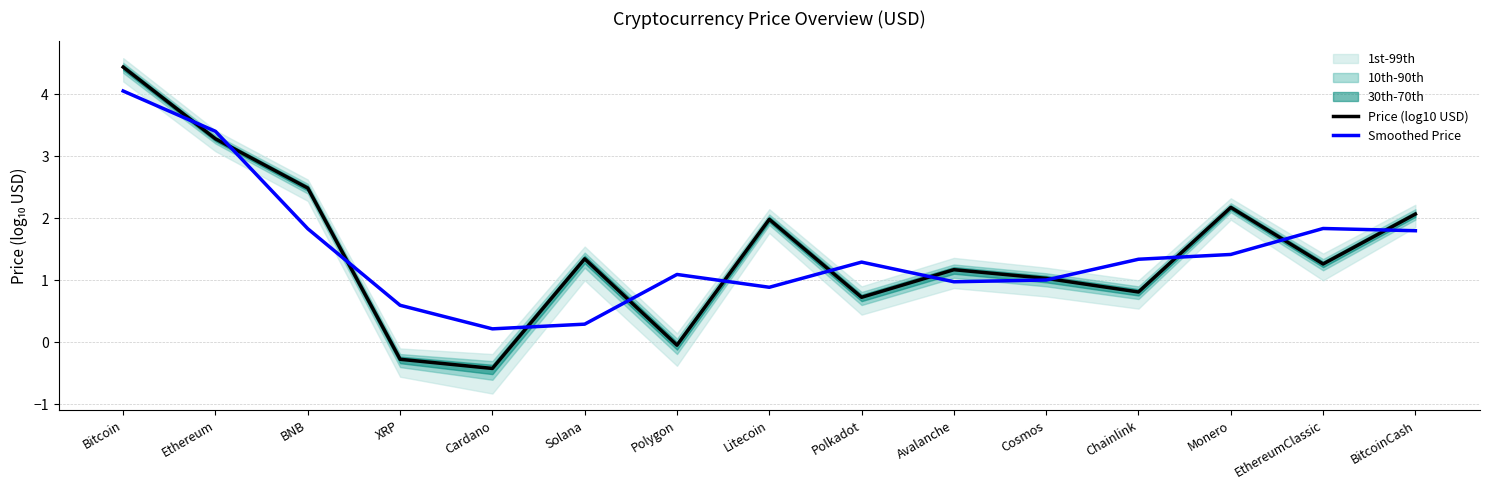

At which label does Price (log10 USD) first exceed 1?

Bitcoin